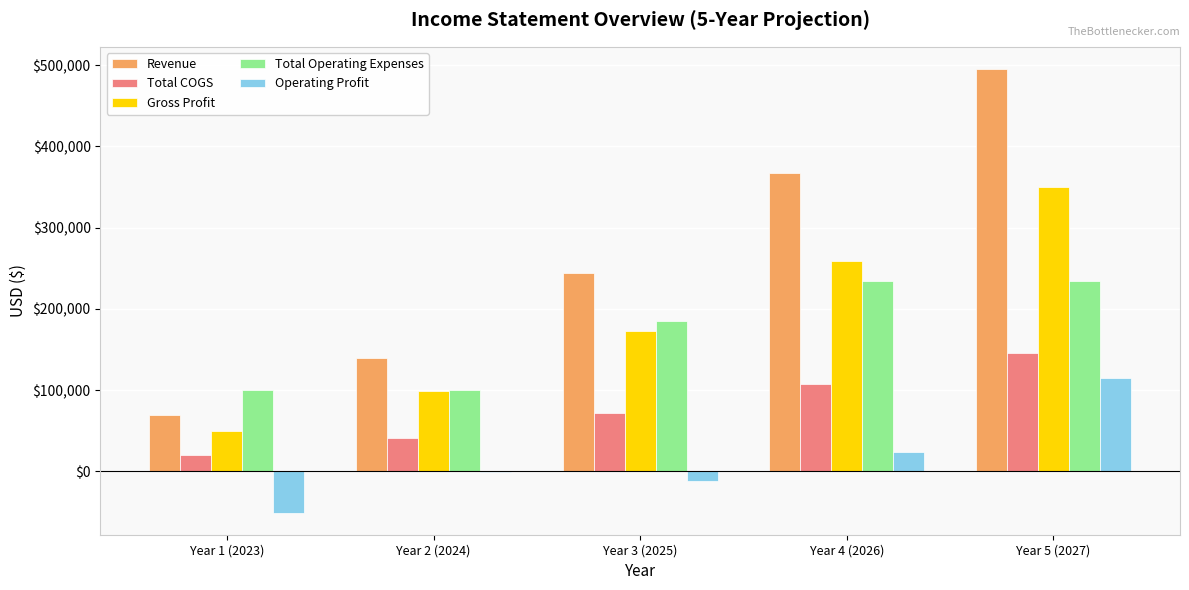

At which category is the sum across all series the highest?

Year 5 (2027)